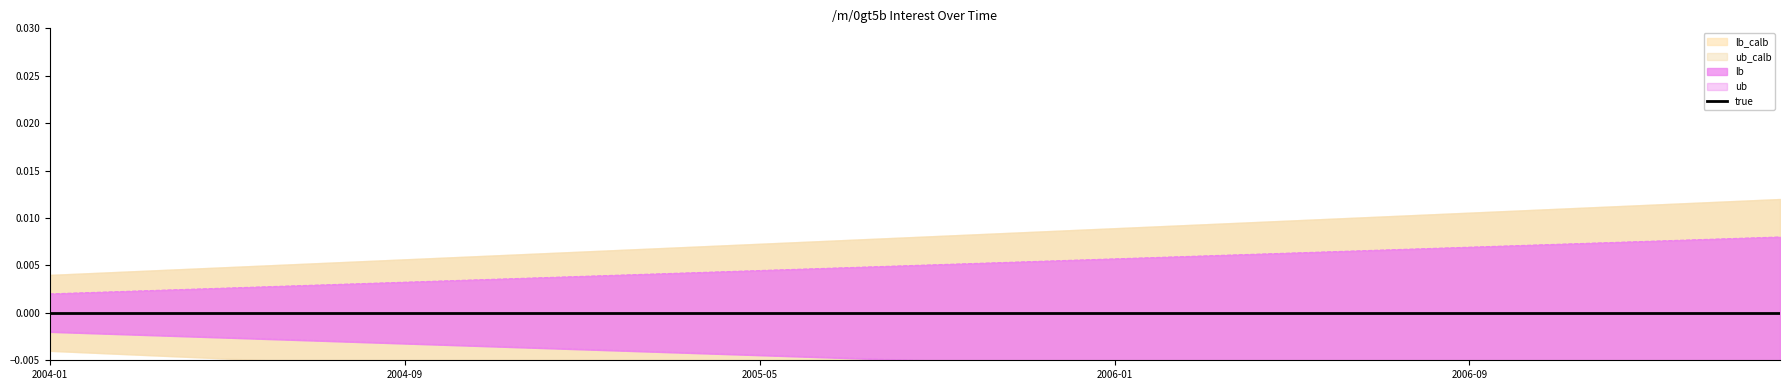

True or false: ub and true cross at least once.

False